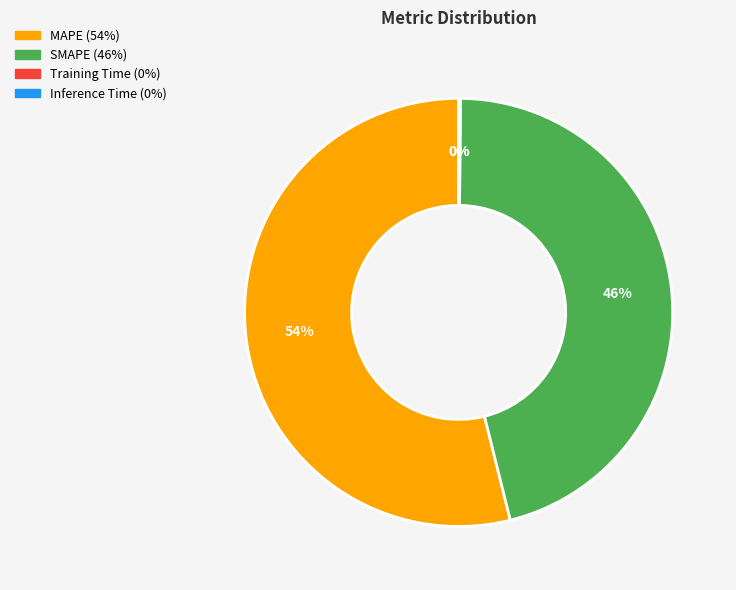

Does any single category account for the majority?

Yes